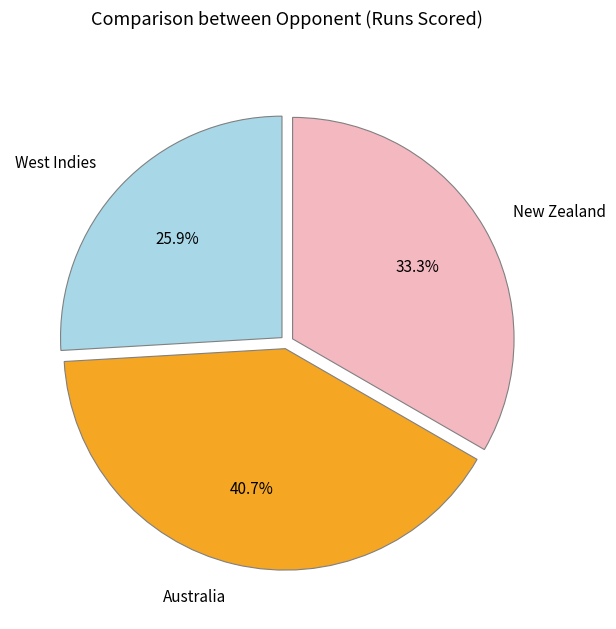

Does any single category account for the majority?

No